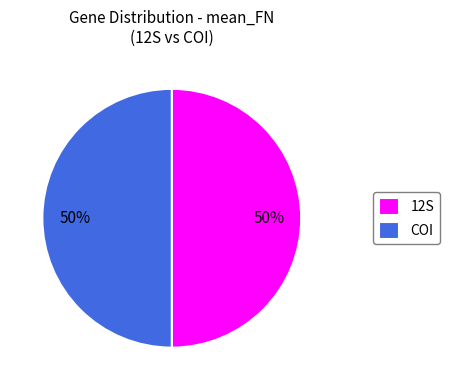

Is the sum of COI and 12S greater than half?

Yes